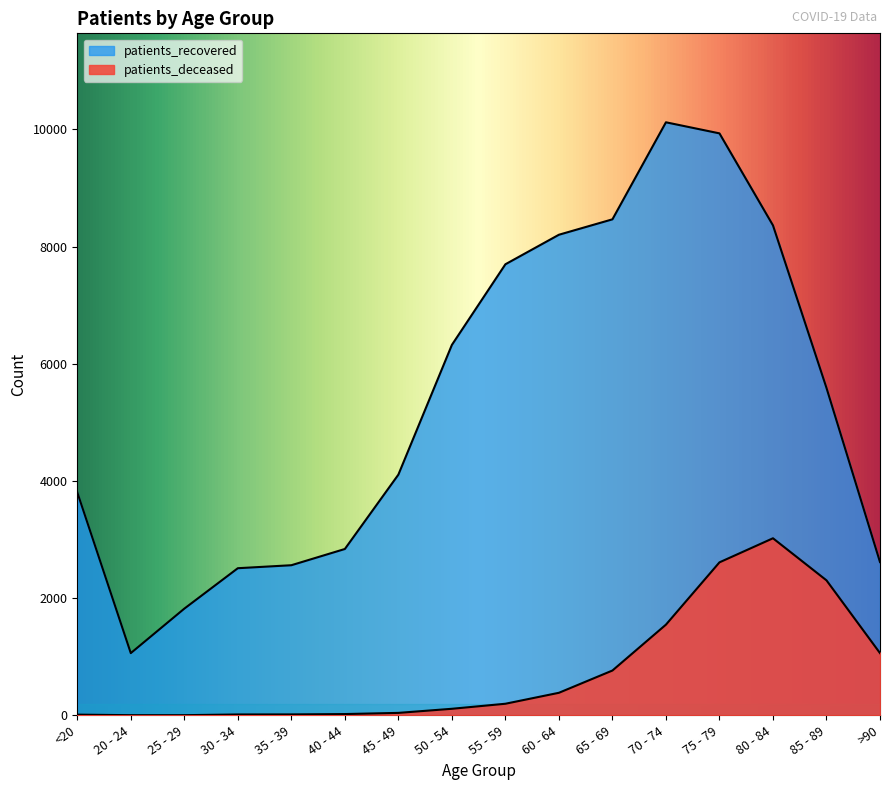

At which label is patients_deceased closest to 1512?

70 - 74